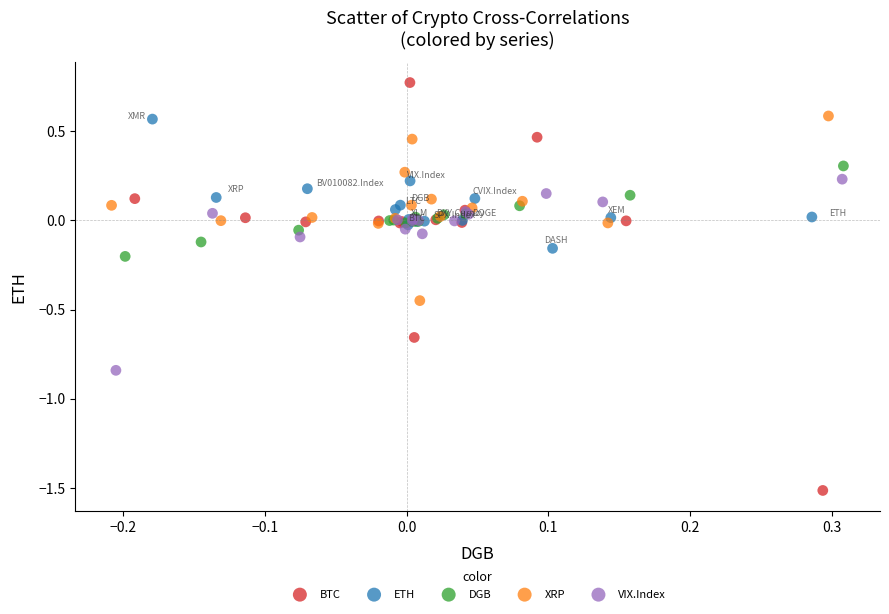

Which series has the largest Y range (max minus min)?

BTC